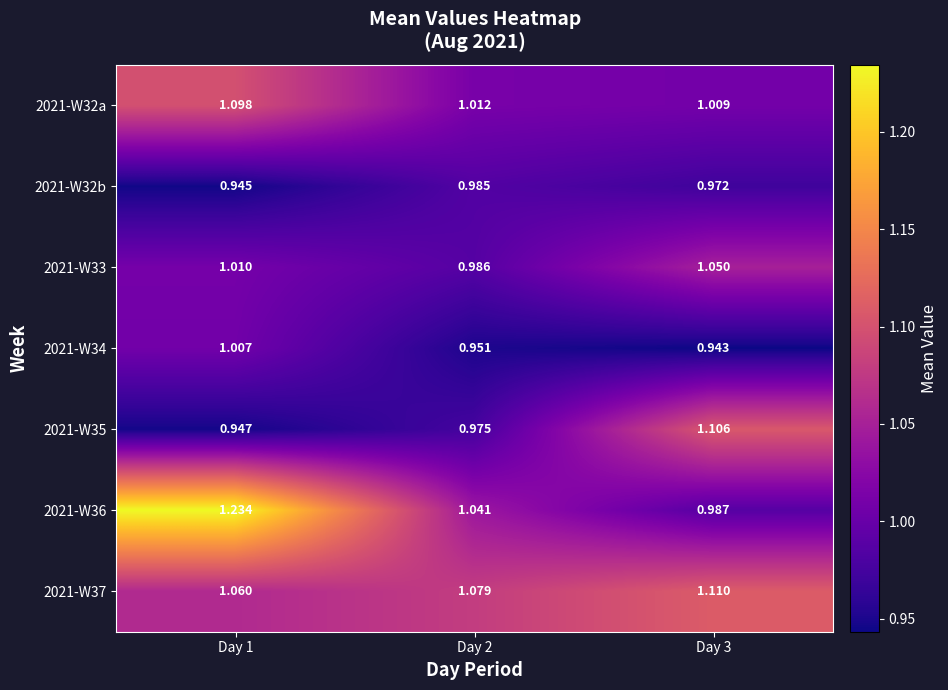

What is the difference between the highest and lowest values at Day 3?

0.2